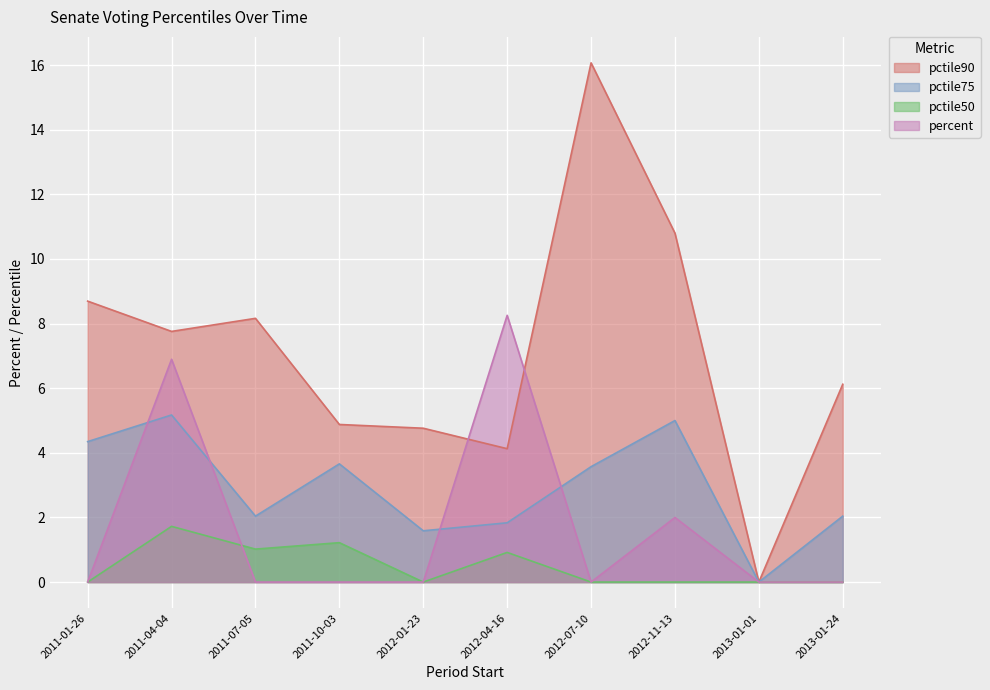

What is the difference between the highest and lowest values at 2011-01-26?

8.7